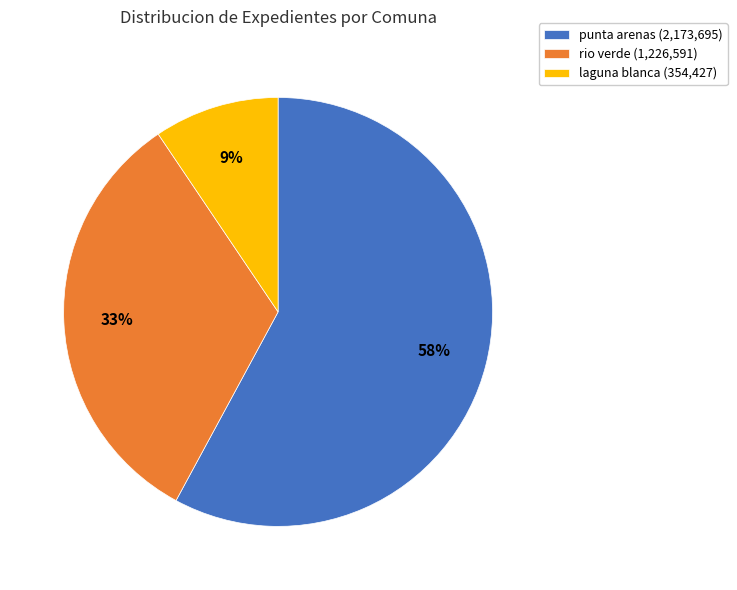

To the nearest percent, what is the average slice percentage?

33%